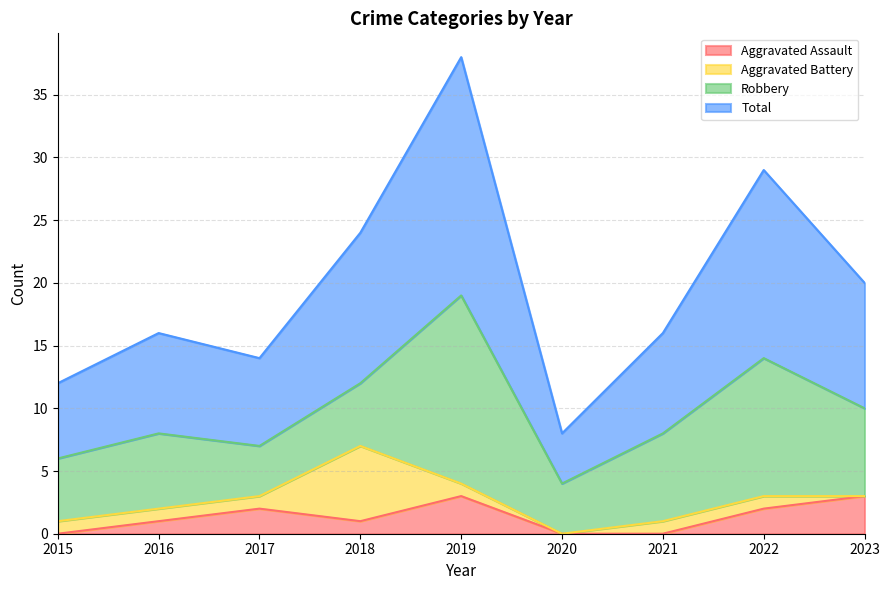

At which label is Total closest to 23?

2018